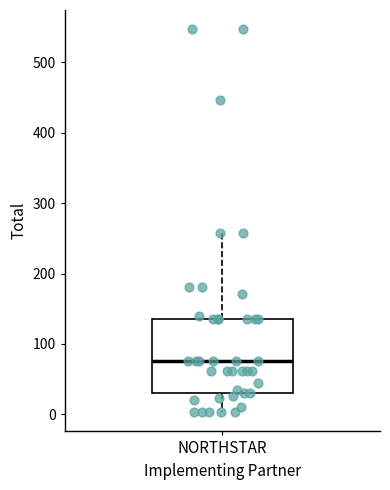

Where is the upper edge of the box for NORTHSTAR on the y-axis? The values are not printed on the chart, so give them approximately, as read against the axis.

140